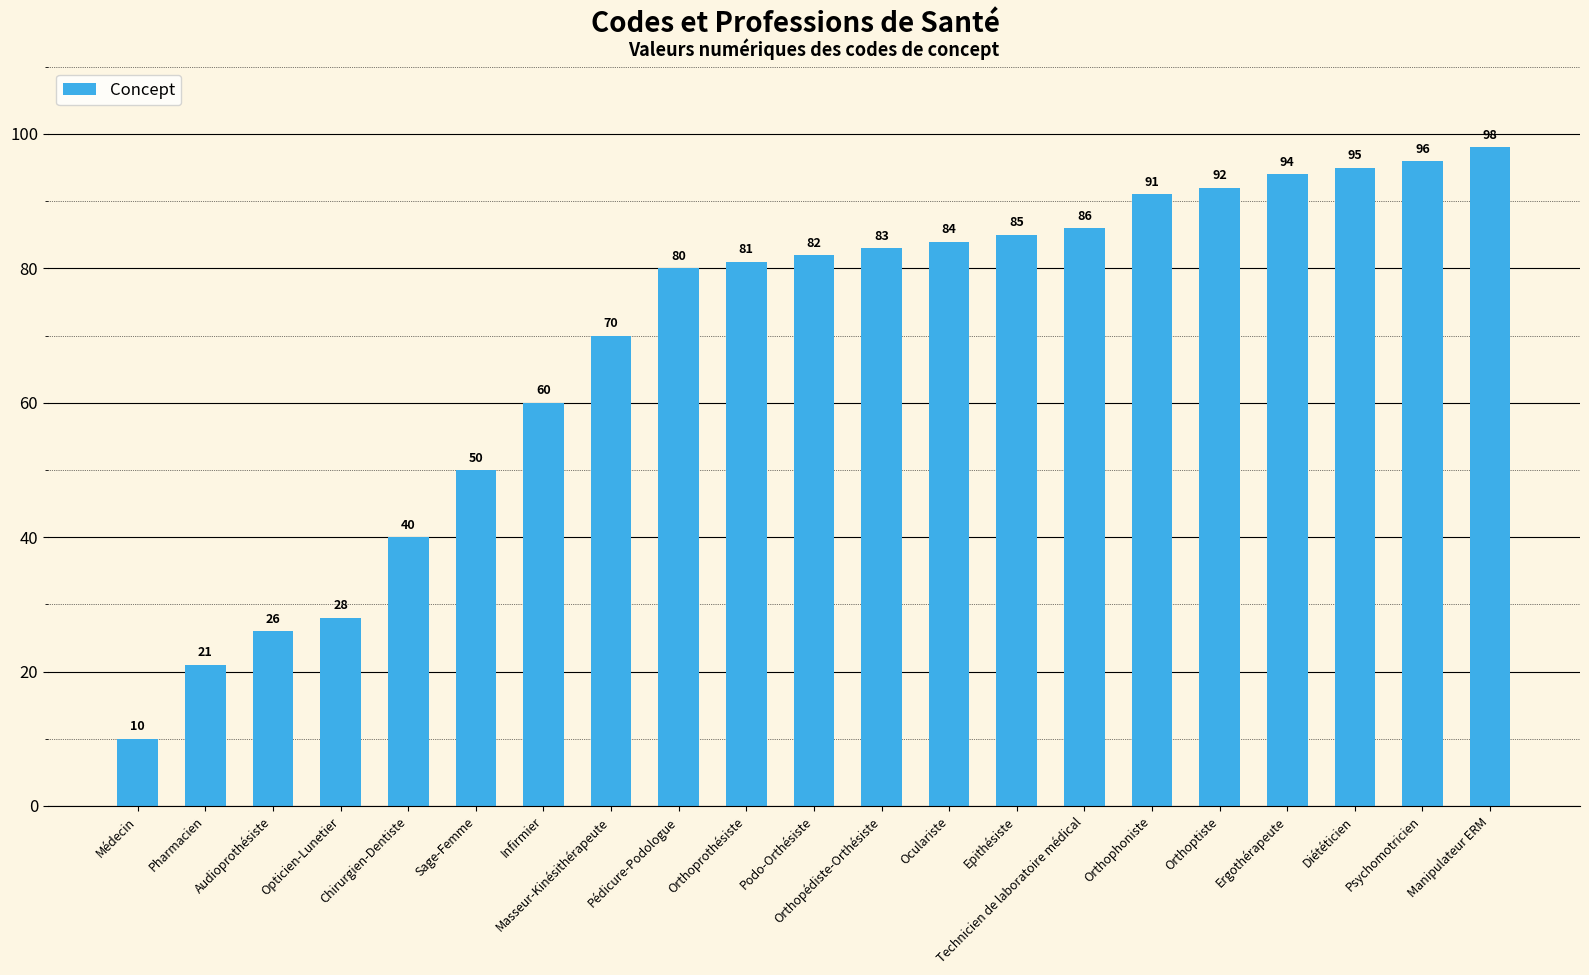

What position from the left is Psychomotricien?

20